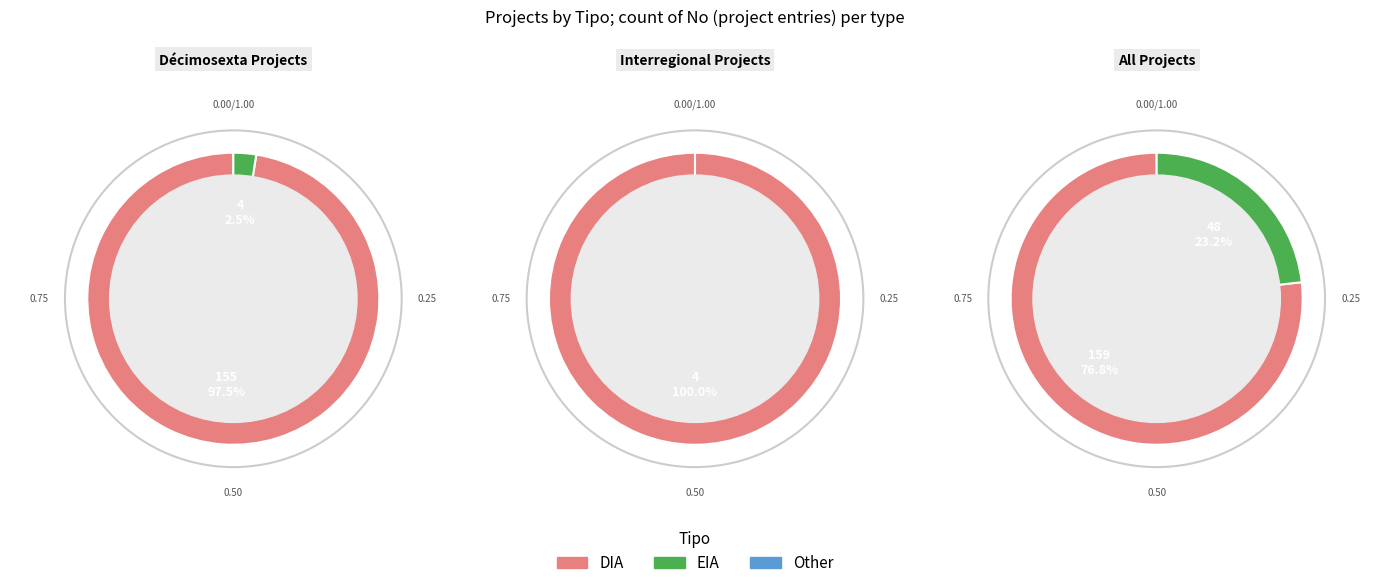

To the nearest percent, what is the difference between the DIA and EIA slice percentages?

54%